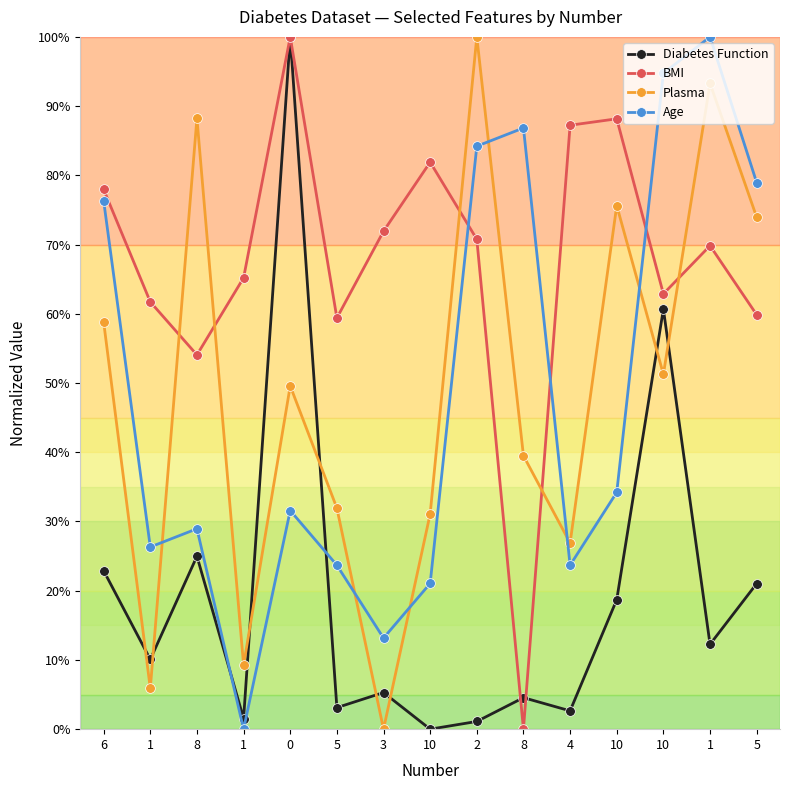

What is the difference between the highest and lowest values at 6?

55.1